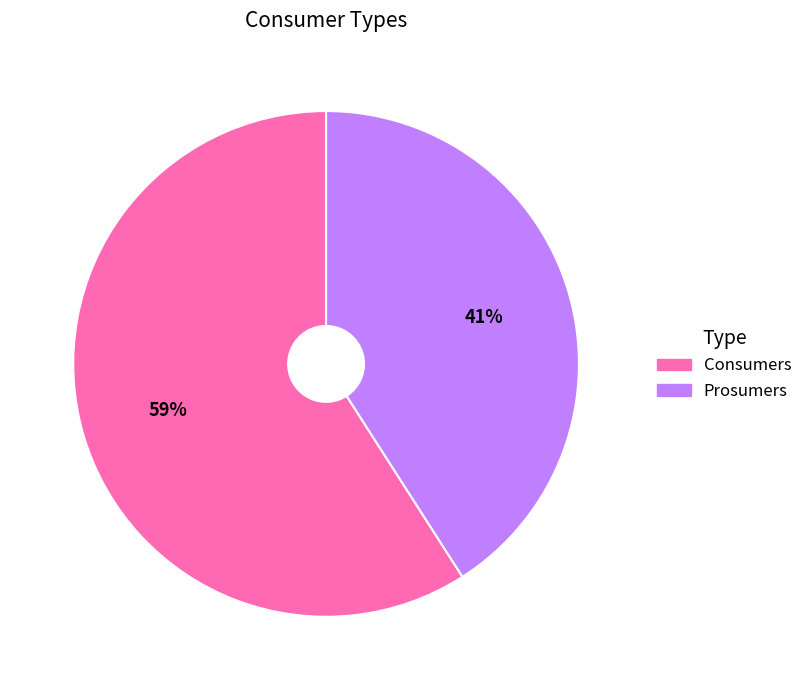

True or false: Prosumers accounts for 41% of the total.

True